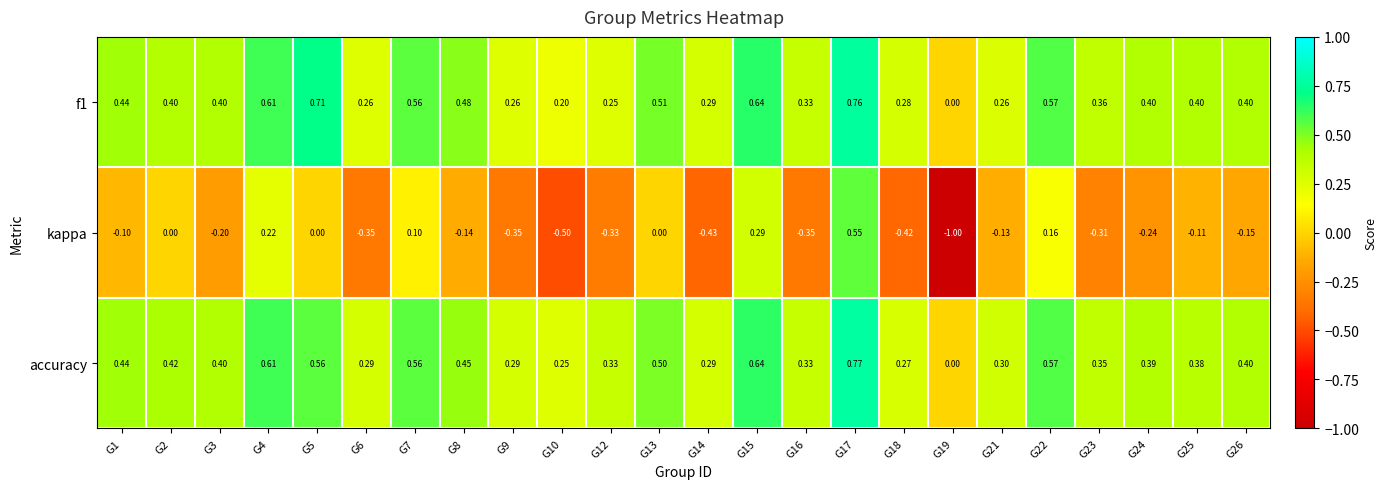

Is the value of accuracy at G18 greater than the value of kappa at G12?

Yes